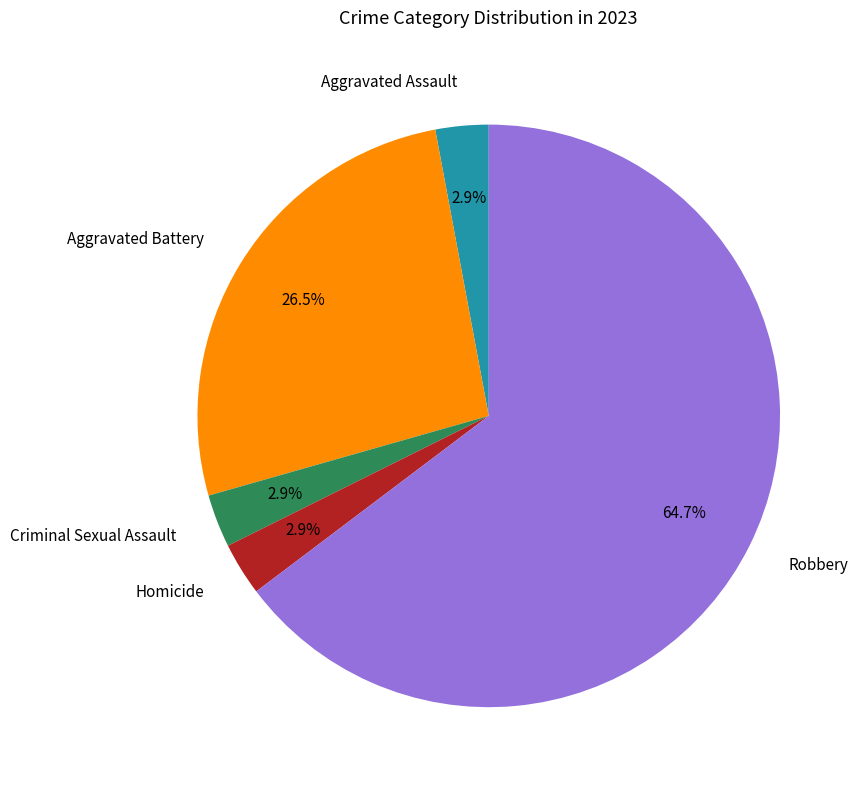

Count the number of slices in the pie.

5